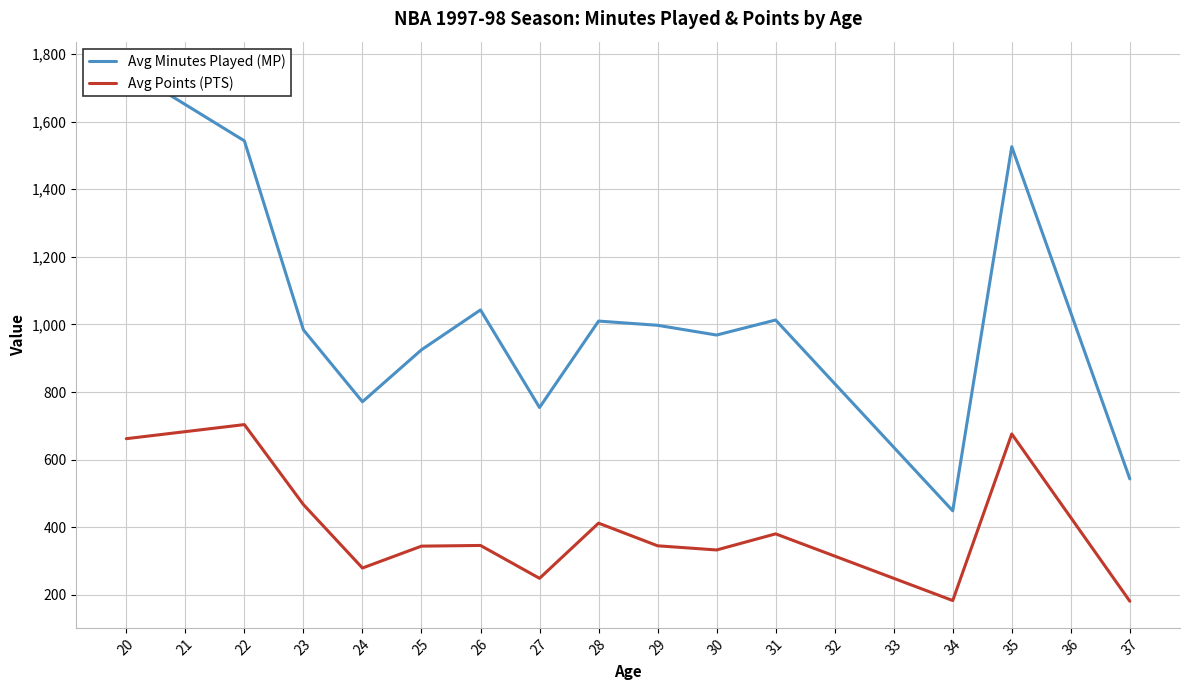

What is the minimum value for Avg Points (PTS)?

181.0